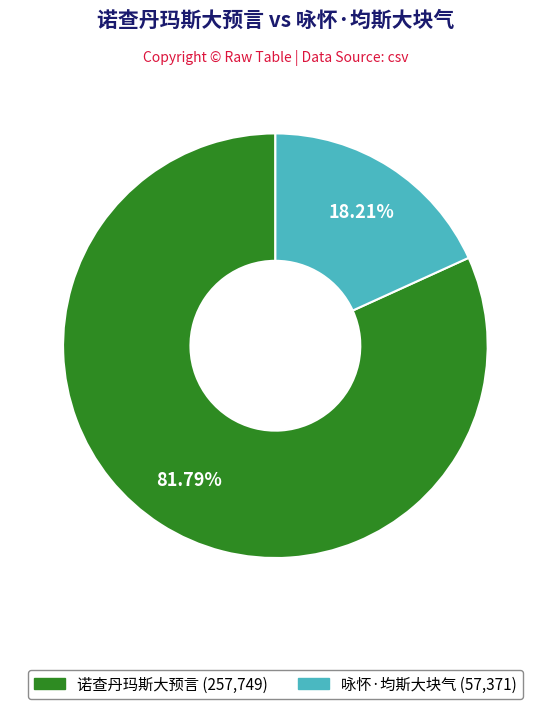

What percentage is NOT represented by 诺查丹玛斯大预言?

18.2%